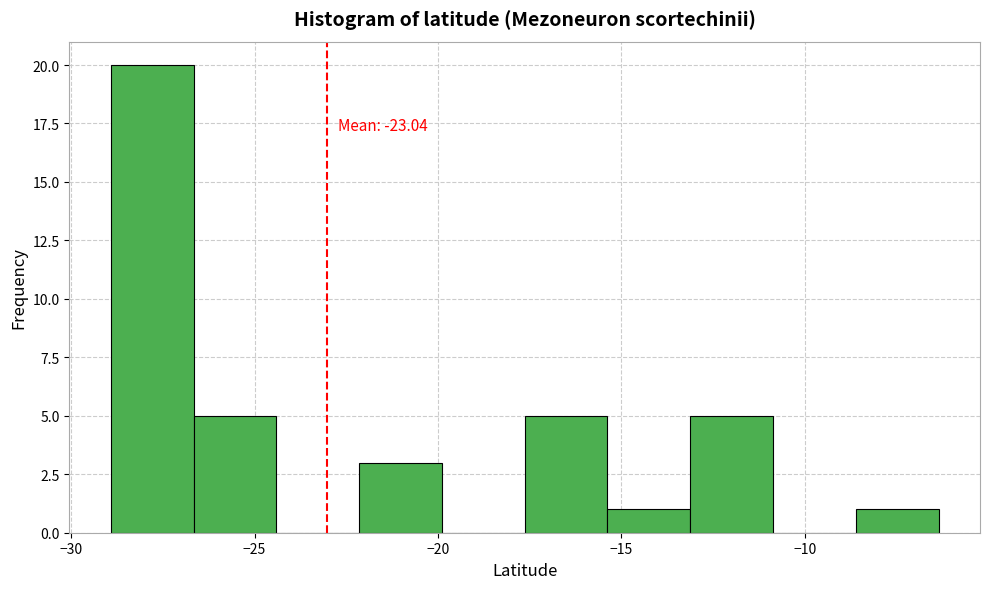

Over which range of the x-axis is the bar tallest?

-29.0 to -26.5